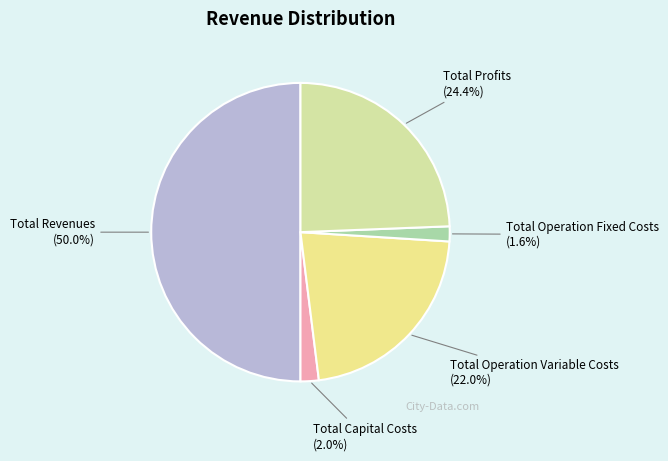

The Total Operation Fixed Costs slice represents 2% of the pie. True or false?

True